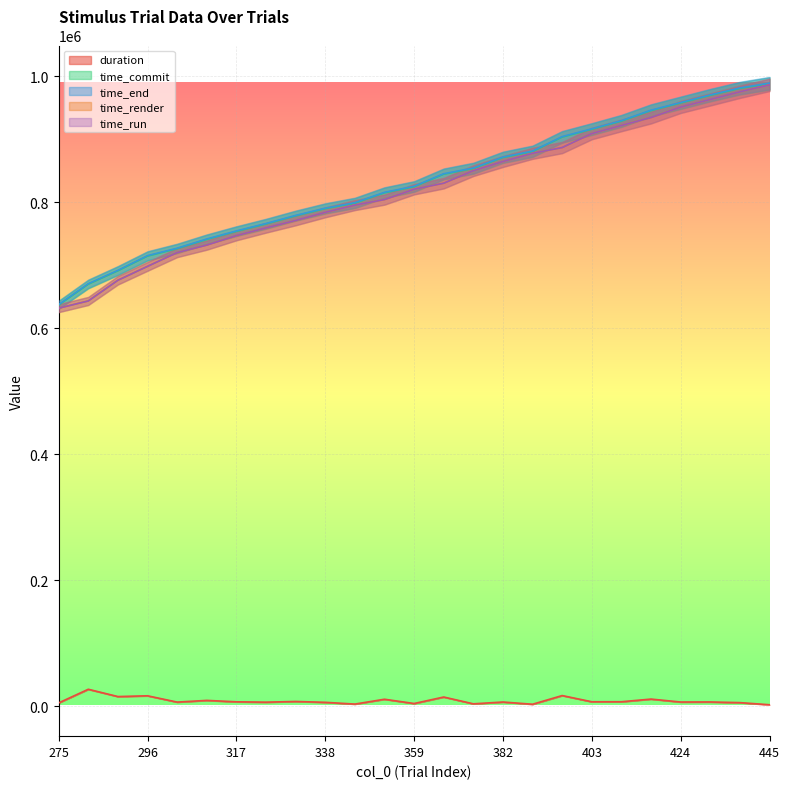

Reading right to left, extract all data points from this chart.

duration: 2725	6103	7136	7062	11722	7513	7462	17308	3536	7052	4189	14987	4687	11467	3787	6573	7929	6831	7388	9643	6939	16936	15719	27297	5663
time_commit: 988298	980656	969606	957490	945412	928732	915777	903382	880490	870986	853600	844493	824590	814982	798567	789848	778350	765514	753750	740950	726360	714500	691224	669974	636871
time_end: 989011	981369	970299	958203	946125	929445	916489	904095	881203	871699	854313	845205	825302	815694	799278	790560	779062	766226	754462	741662	727072	715212	691937	670687	637583
time_render: 986286	975266	963163	951141	934403	921932	909027	886787	877667	864647	850124	830218	820615	804227	795491	783987	771133	759395	747074	732019	720133	698276	676218	643390	631920
time_run: 986287	975267	963163	951142	934403	921932	909028	886787	877668	864647	850125	830219	820615	804227	795491	783988	771134	759395	747075	732019	720133	698276	676218	643391	631920